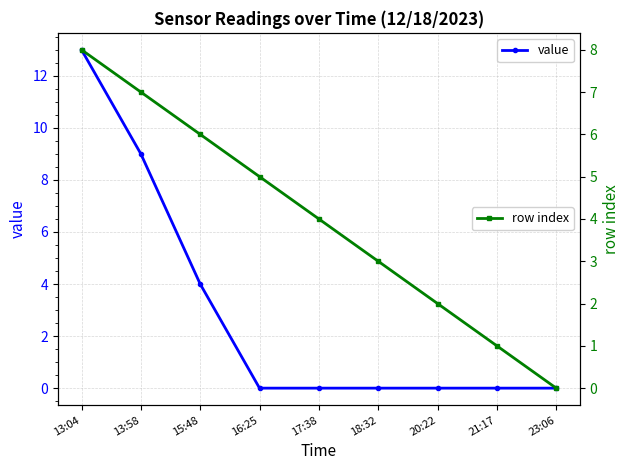

What is the maximum value shown in the chart?

13